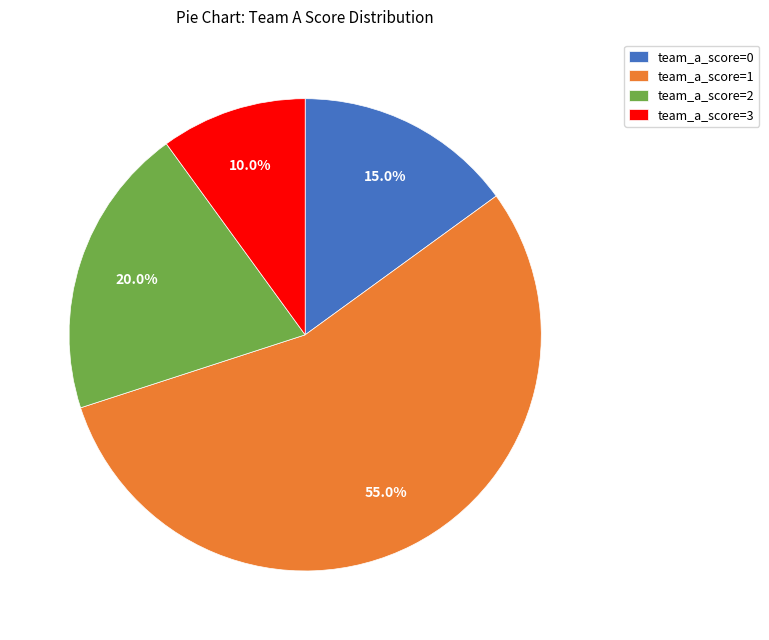

Rank the categories by value from highest to lowest.

team_a_score=1, team_a_score=2, team_a_score=0, team_a_score=3